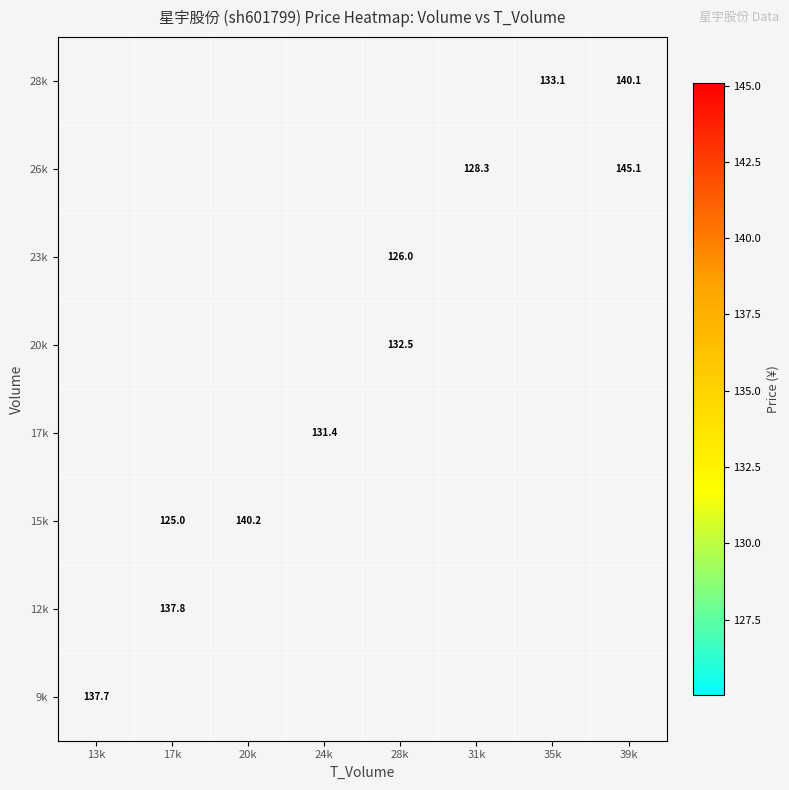

Is it true that 28k equals 133.1 at 35k?

True